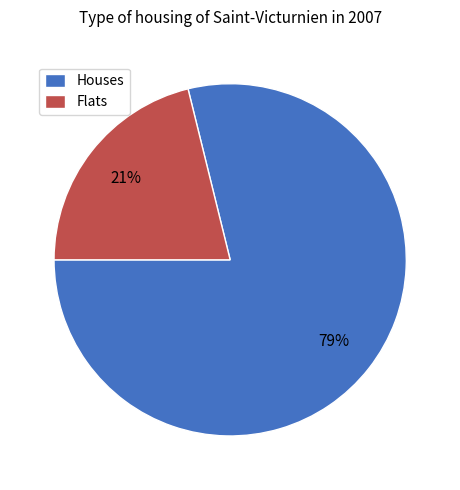

How many slices are in this pie chart?

2